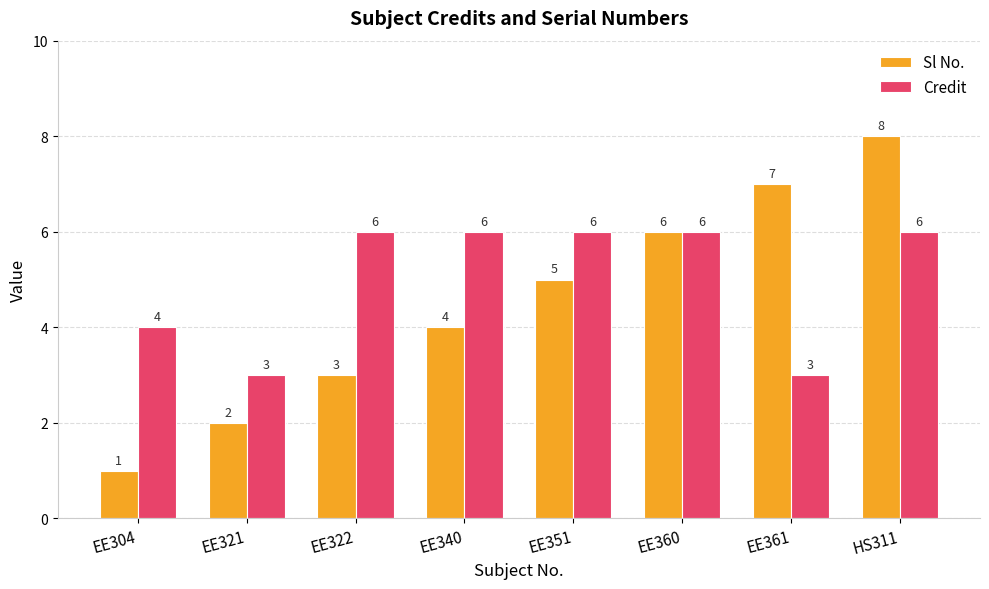

Is it true that Credit equals 3 at EE360?

False